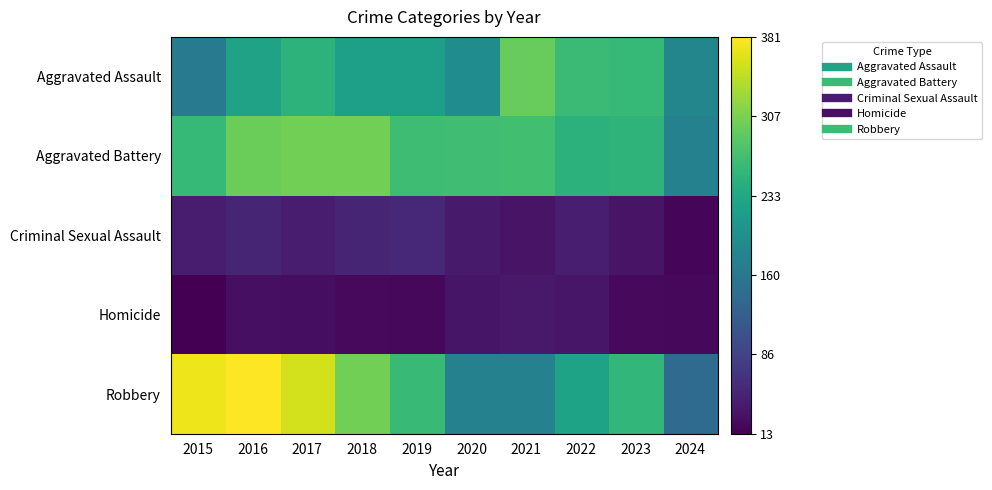

Which label corresponds to the smallest value in the chart?

2015